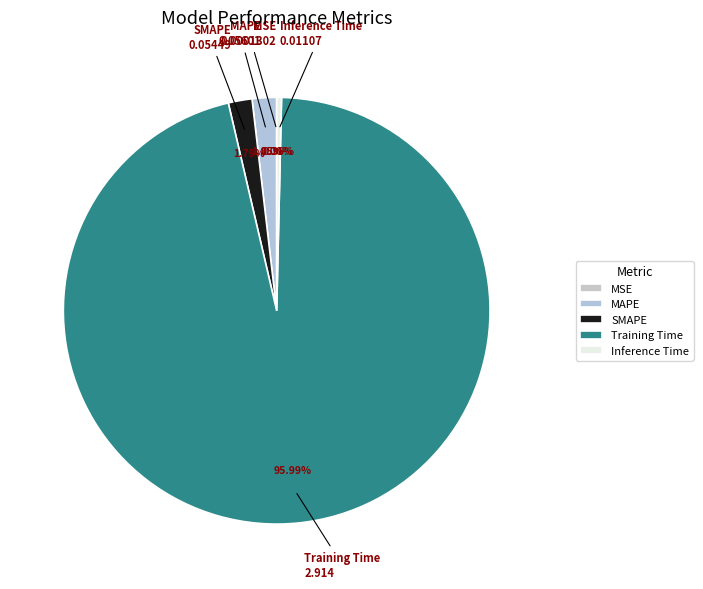

Does SMAPE account for over 50% of the chart?

No